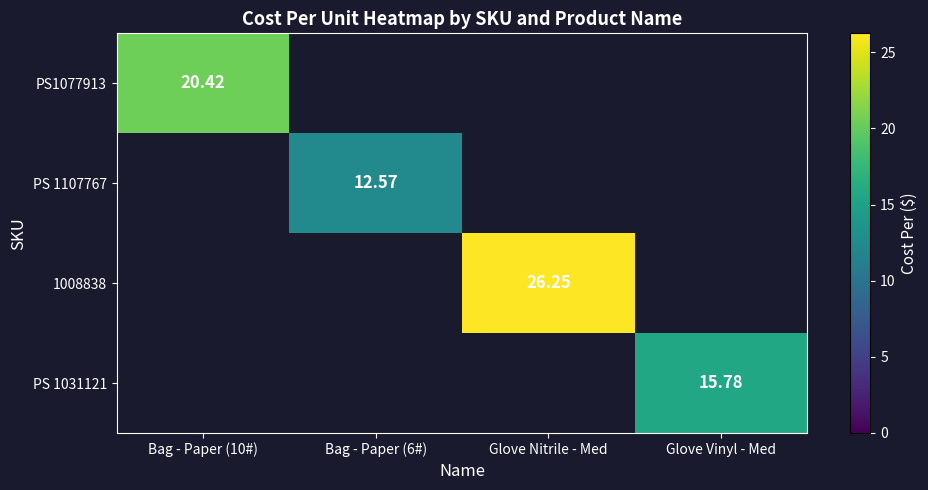

What is the smallest value displayed?

12.6